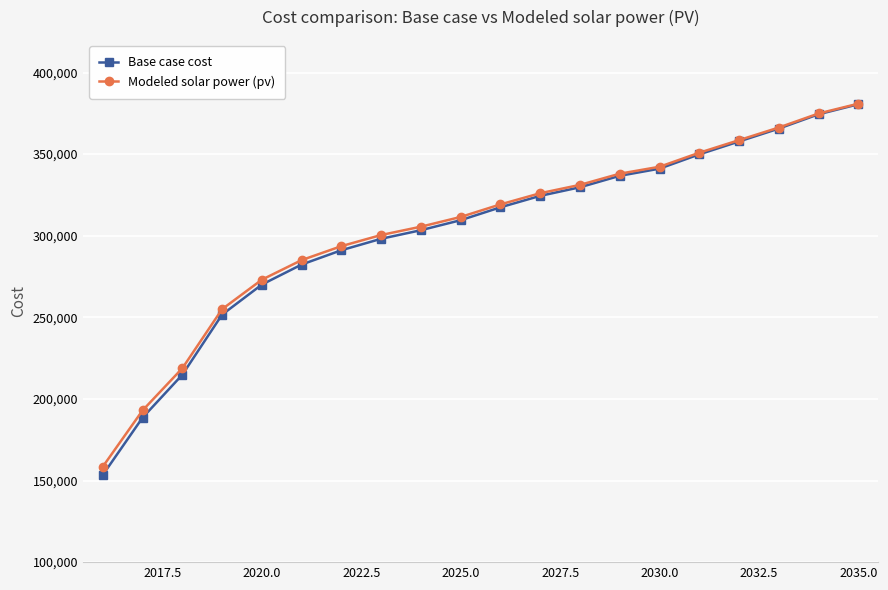

What is the minimum value shown in the chart?

153449.8